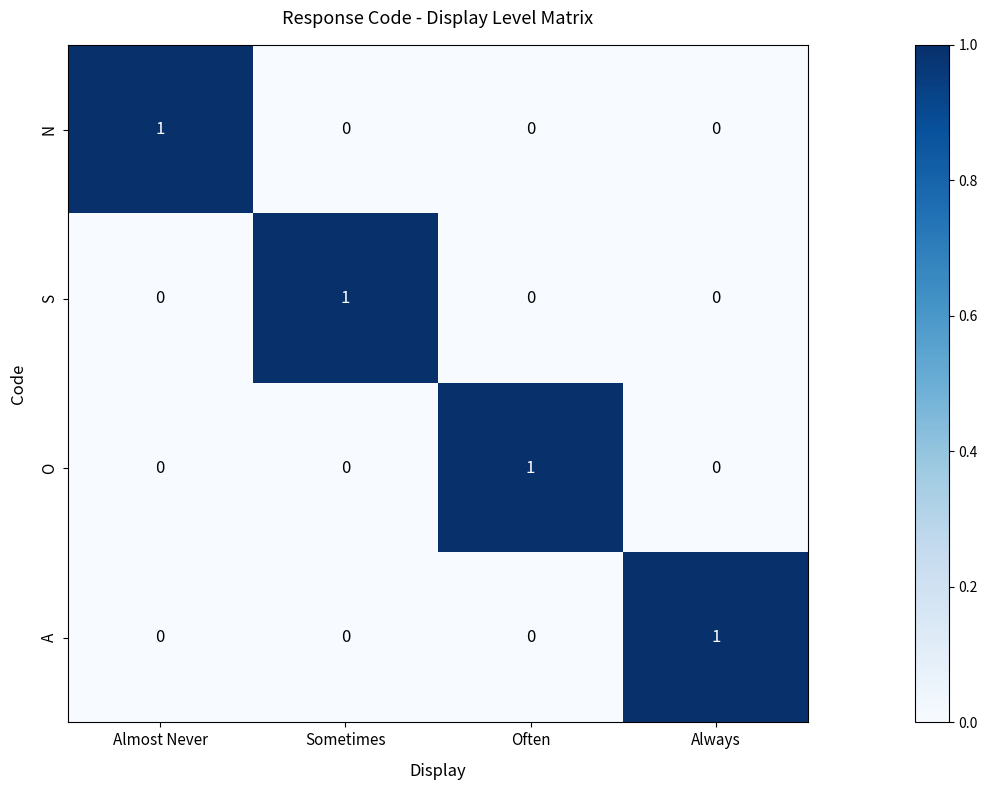

At which label does N reach its peak?

Almost Never